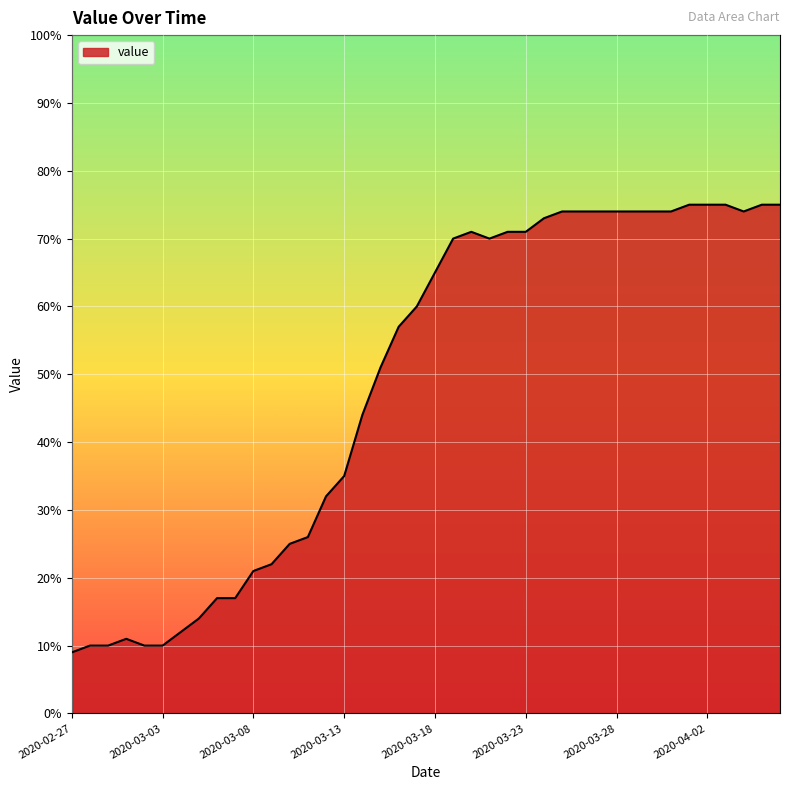

What is the maximum value shown in the chart?

75